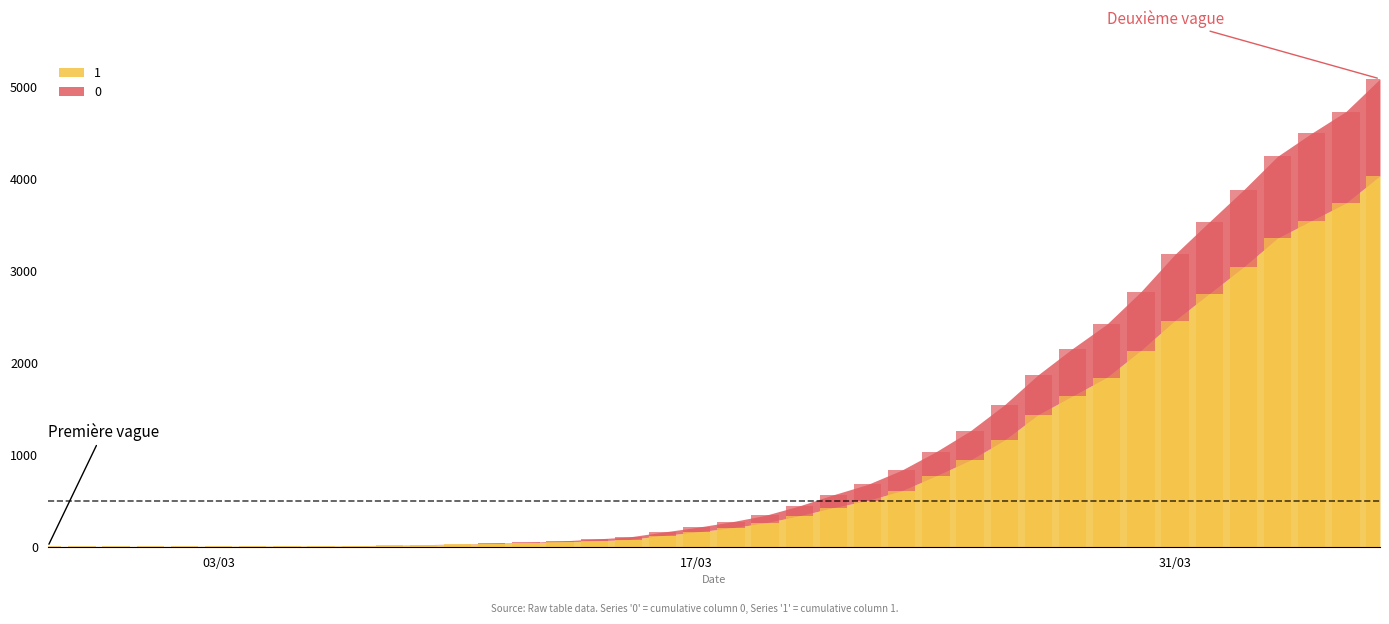

What is the maximum value for 1?

4028